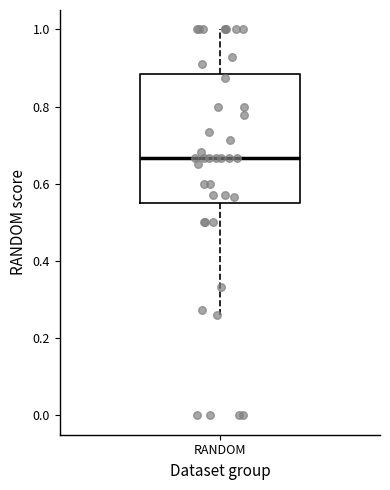

Where does the lower whisker of the box for RANDOM end on the y-axis? The values are not printed on the chart, so give them approximately, as read against the axis.

0.26